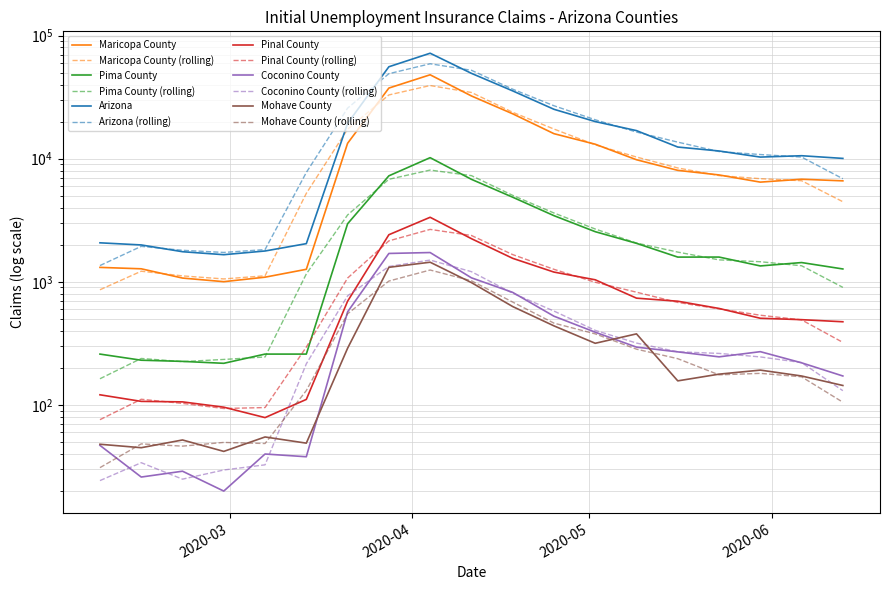

At how many categories does at least one series exceed 70111?

1